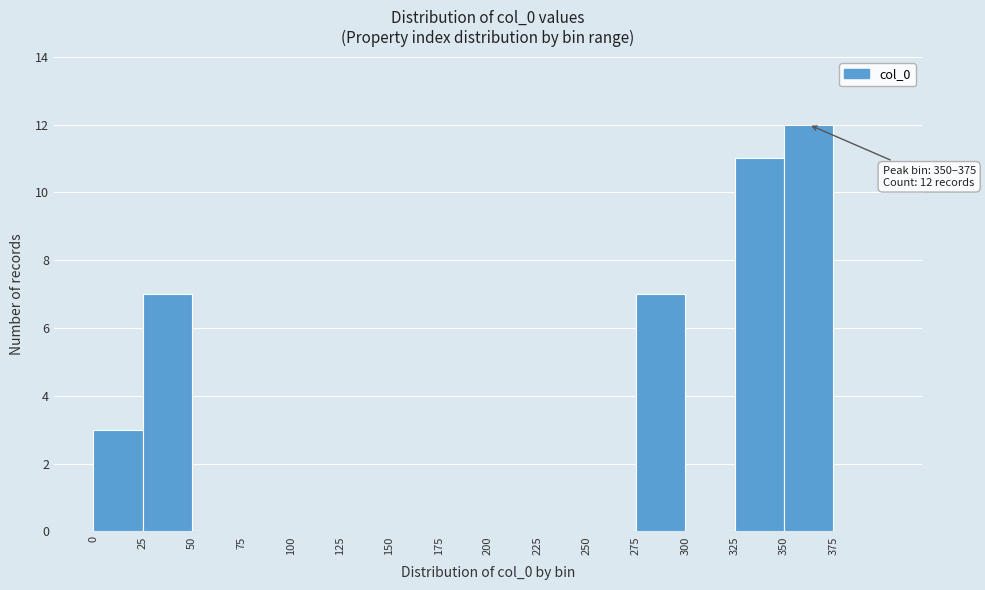

Over which range of the x-axis is the bar tallest?

350 to 375